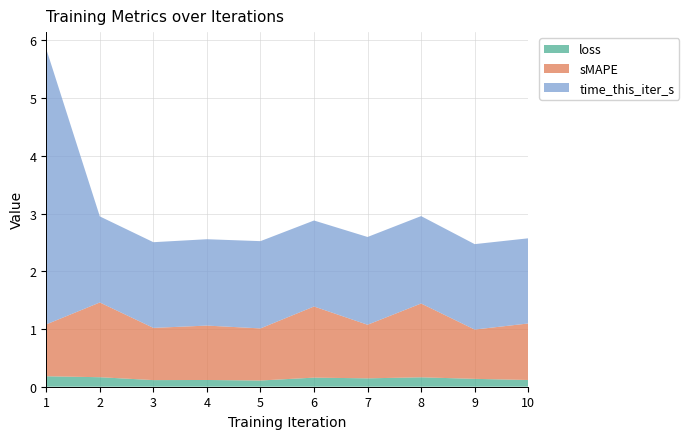

Reading right to left, extract all data points from this chart.

loss: 0.1	0.1	0.2	0.1	0.2	0.1	0.1	0.1	0.2	0.2
sMAPE: 1.0	0.9	1.3	0.9	1.2	0.9	0.9	0.9	1.3	0.9
time_this_iter_s: 1.5	1.5	1.5	1.5	1.5	1.5	1.5	1.5	1.5	4.8